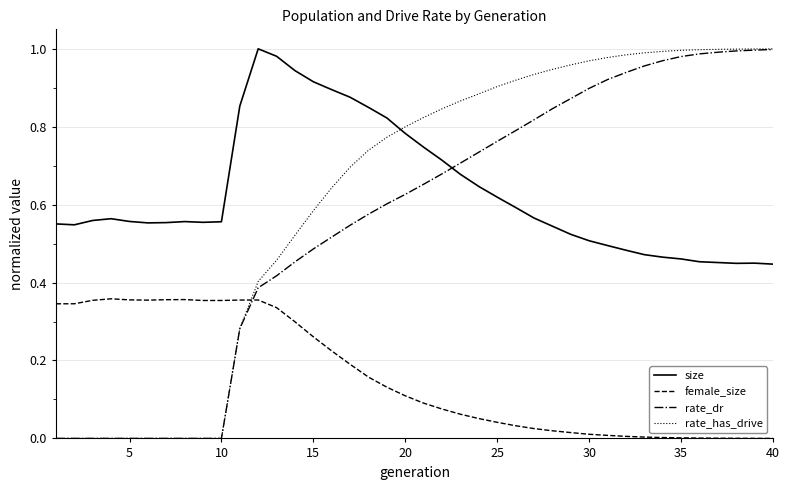

Which series has the largest range (max minus min)?

rate_has_drive